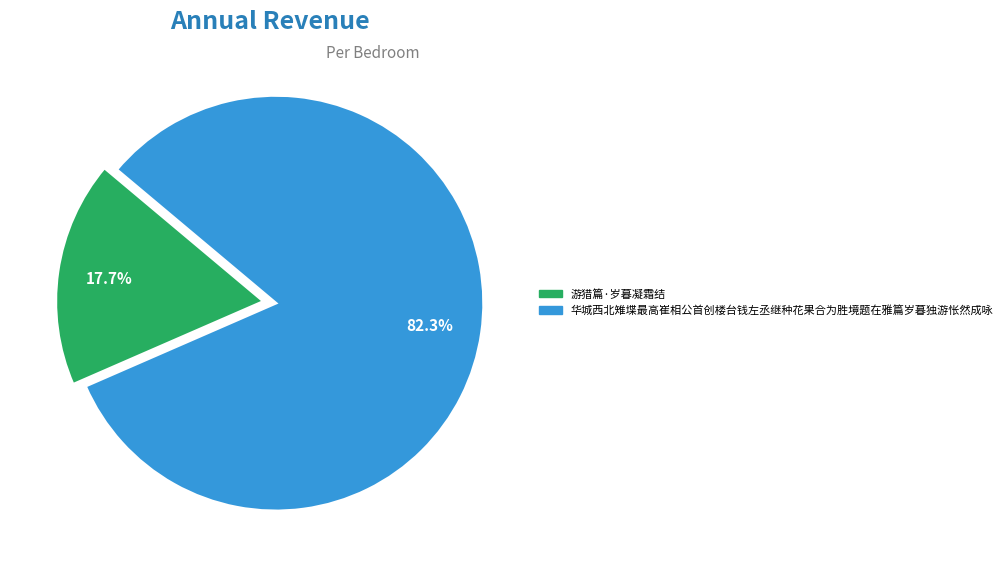

How many slices are in this pie chart?

2